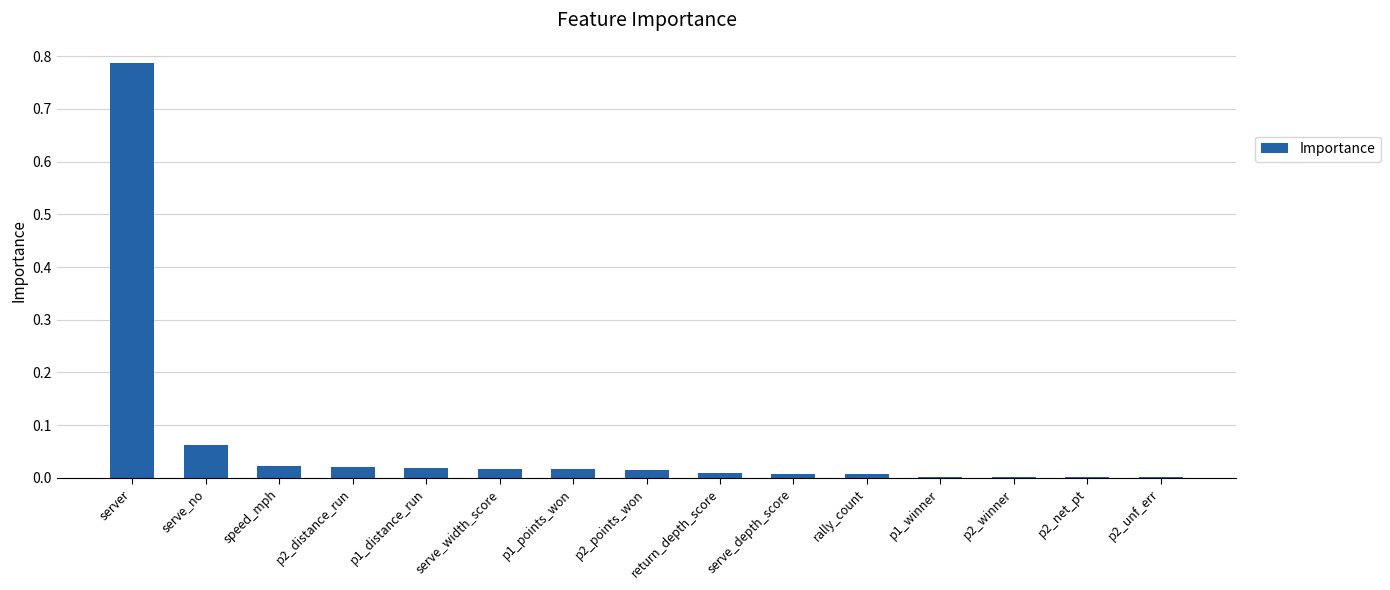

Which category has the highest value across all series?

server